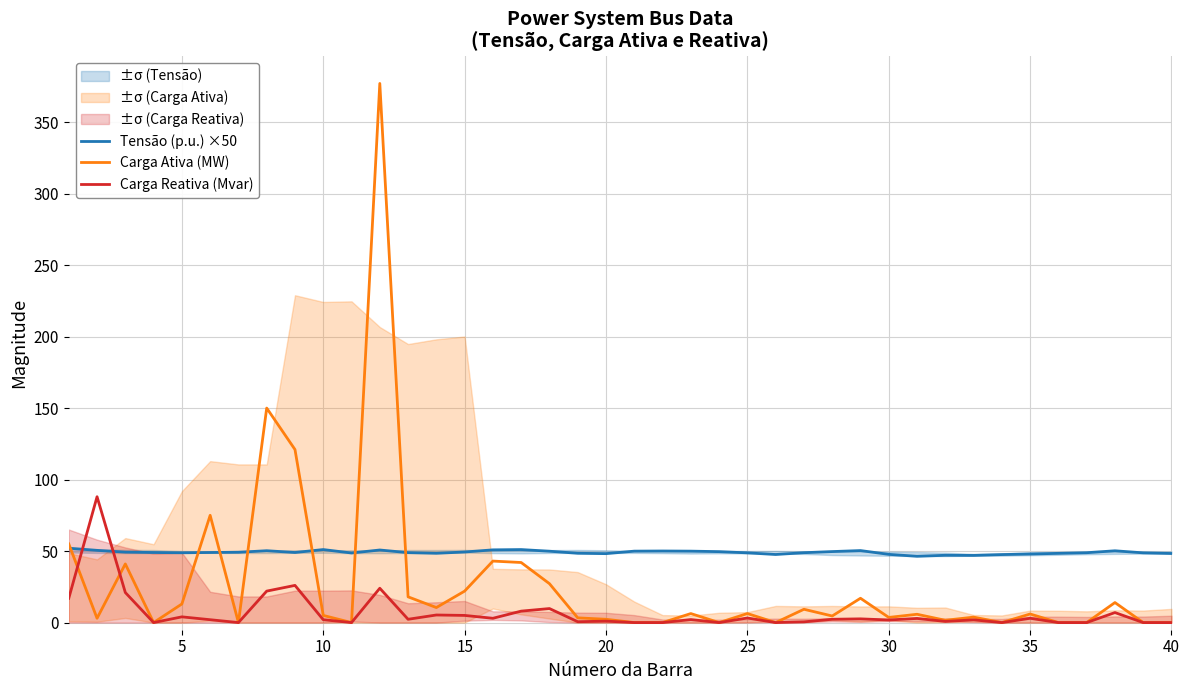

Count the number of data series in this chart.

3